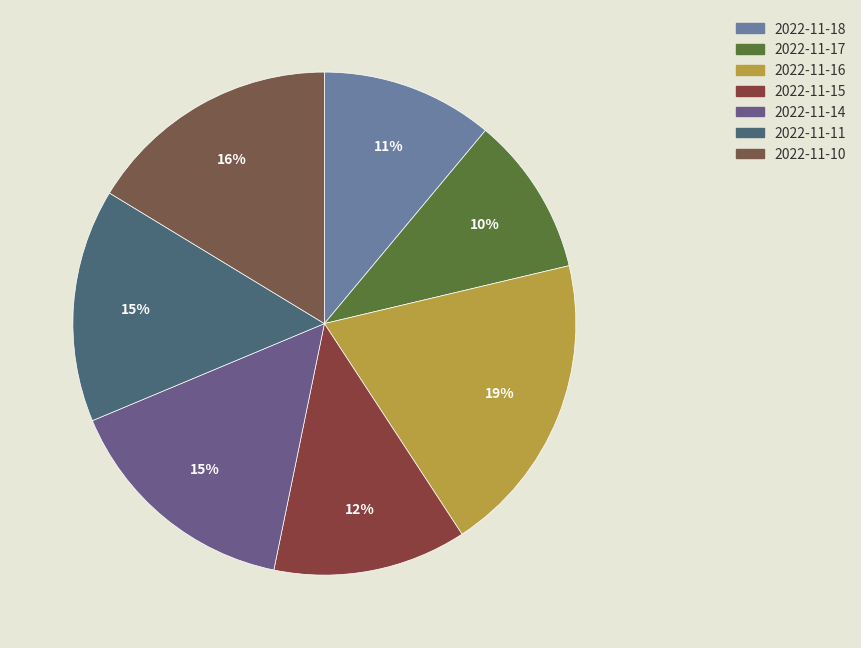

To the nearest percent, what is the combined percentage of 2022-11-18 and 2022-11-14?

27%